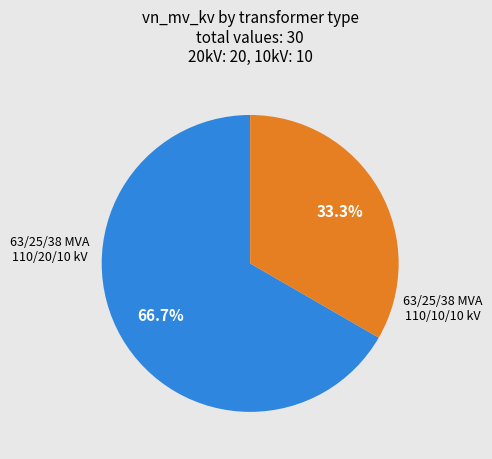

Is there a majority slice in this chart?

Yes